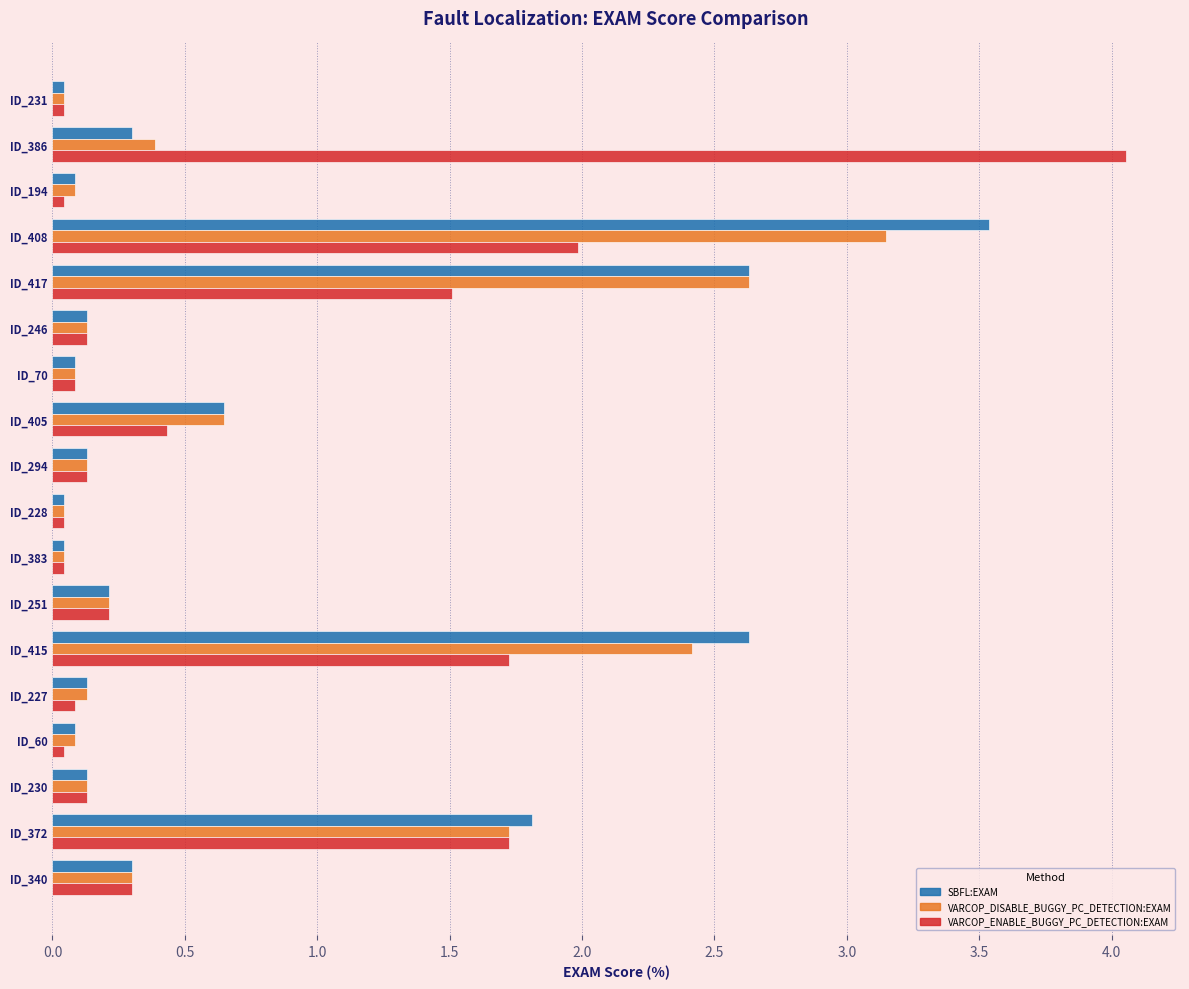

What is the difference between the second highest and second lowest values in the SBFL:EXAM series?

2.6